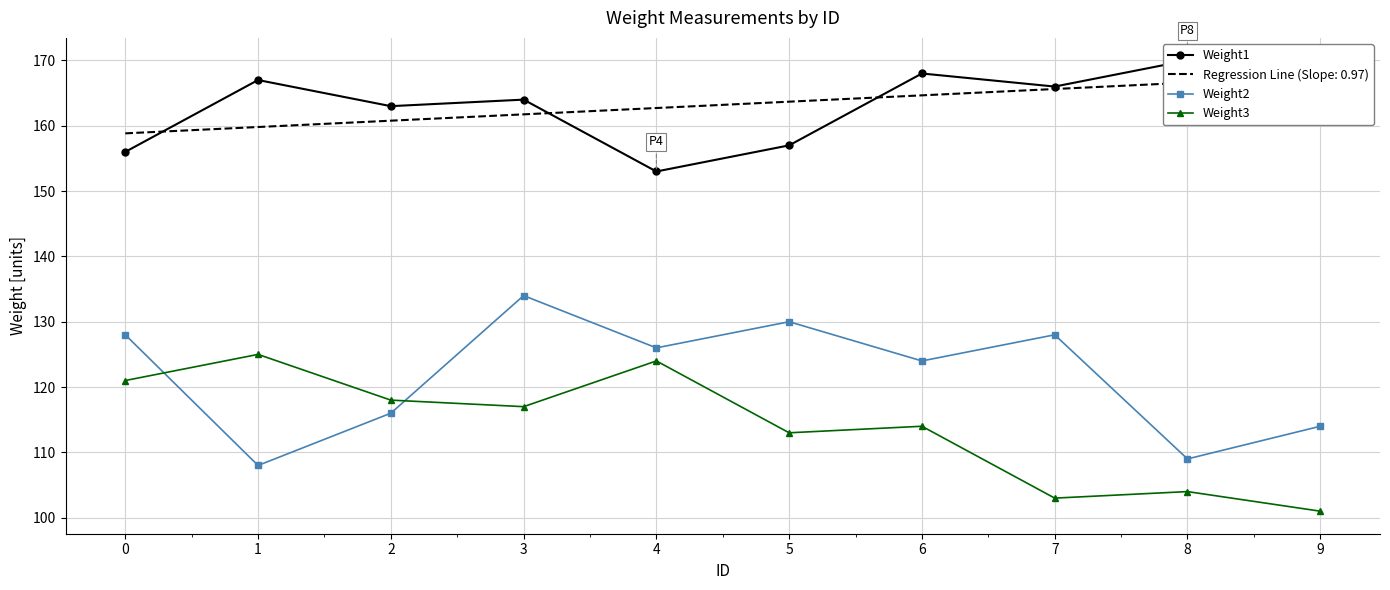

What is the minimum value shown in the chart?

101